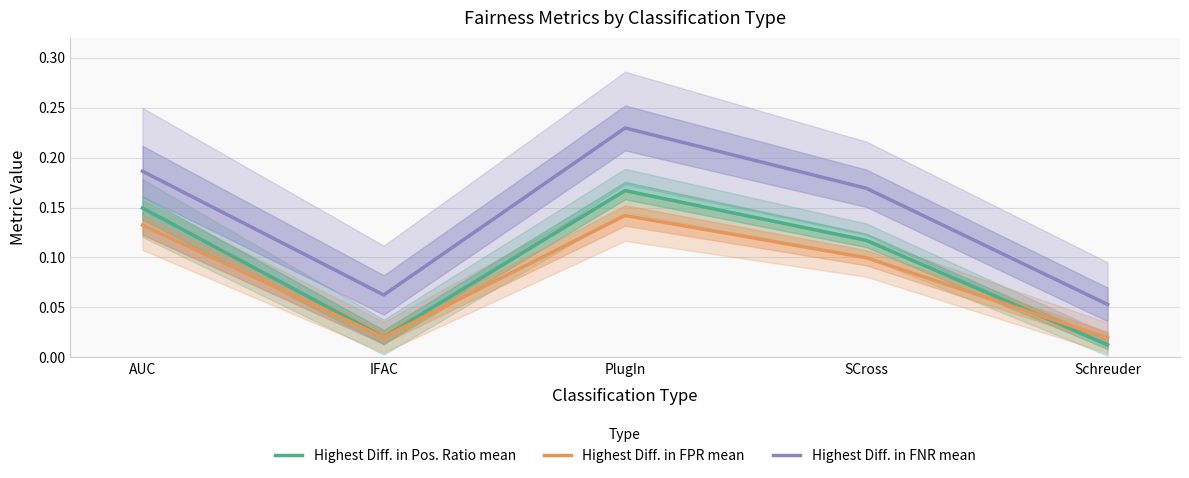

At which label is Highest Diff. in Pos. Ratio mean closest to 0?

Schreuder